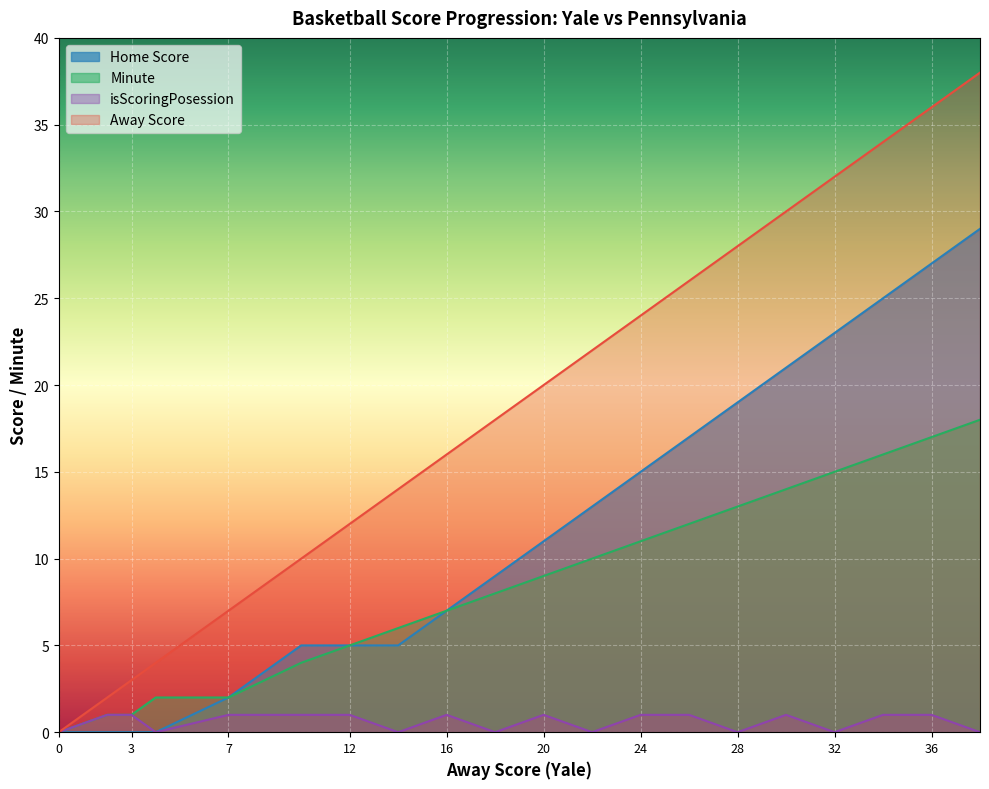

Reading right to left, list all the values displayed in this chart.

Away Score: 38	36	34	32	30	28	26	24	22	20	18	16	14	12	10	7	4	3	2	0
Home Score: 29	27	25	23	21	19	17	15	13	11	9	7	5	5	5	2	0	0	0	0
Minute: 18	17	16	15	14	13	12	11	10	9	8	7	6	5	4	2	2	1	1	0
isScoringPosession: 0	1	1	0	1	0	1	1	0	1	0	1	0	1	1	1	0	1	1	0